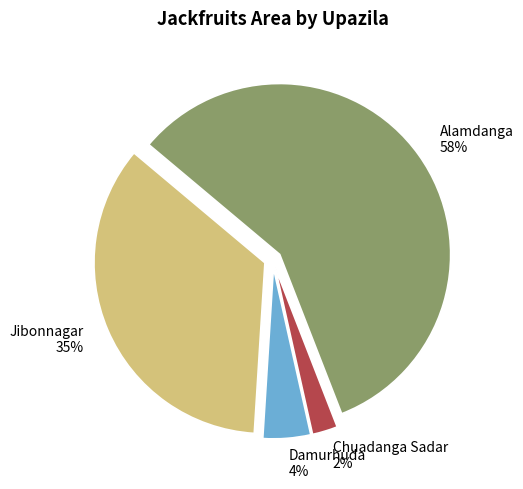

True or false: Alamdanga accounts for 52% of the total.

False